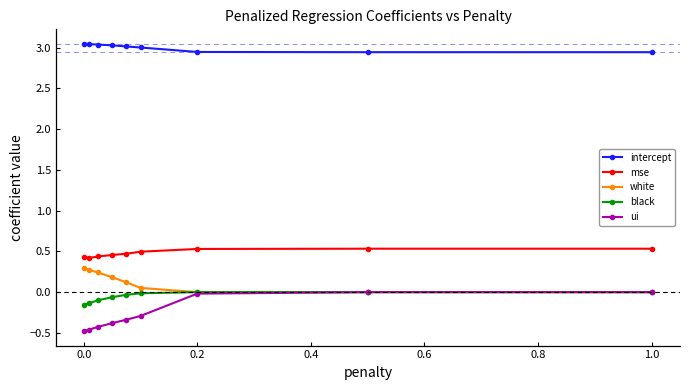

What is the value of the white point at the 2nd from the left?

0.3